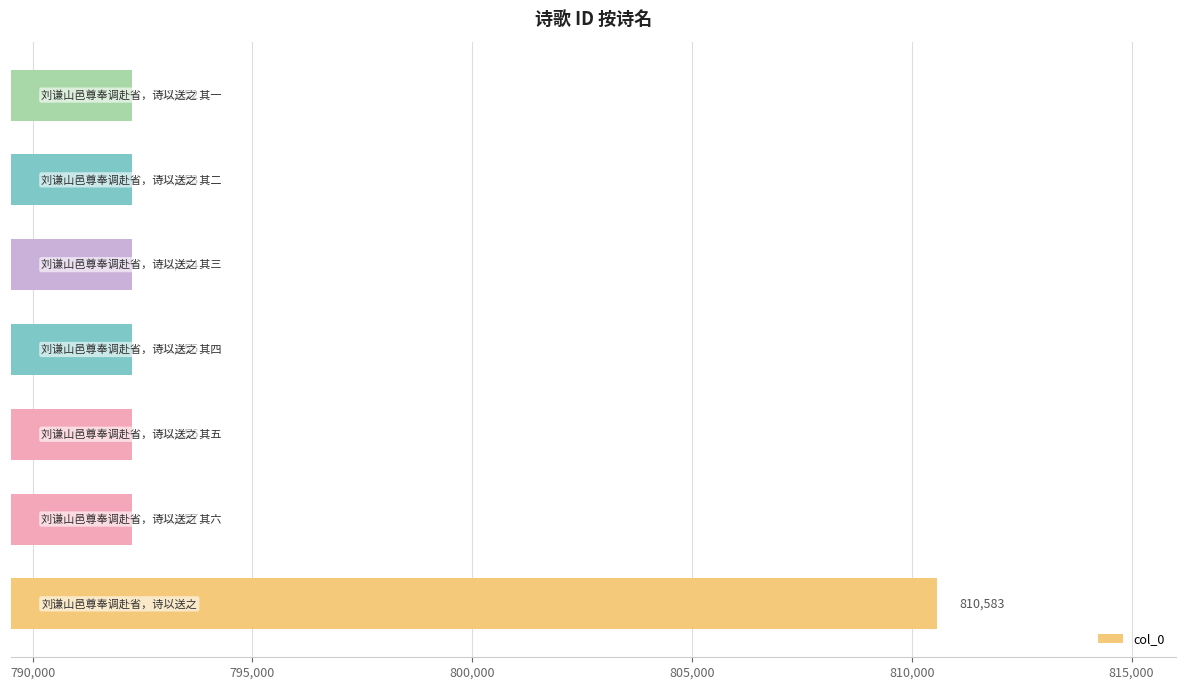

How many bars are there in total?

7